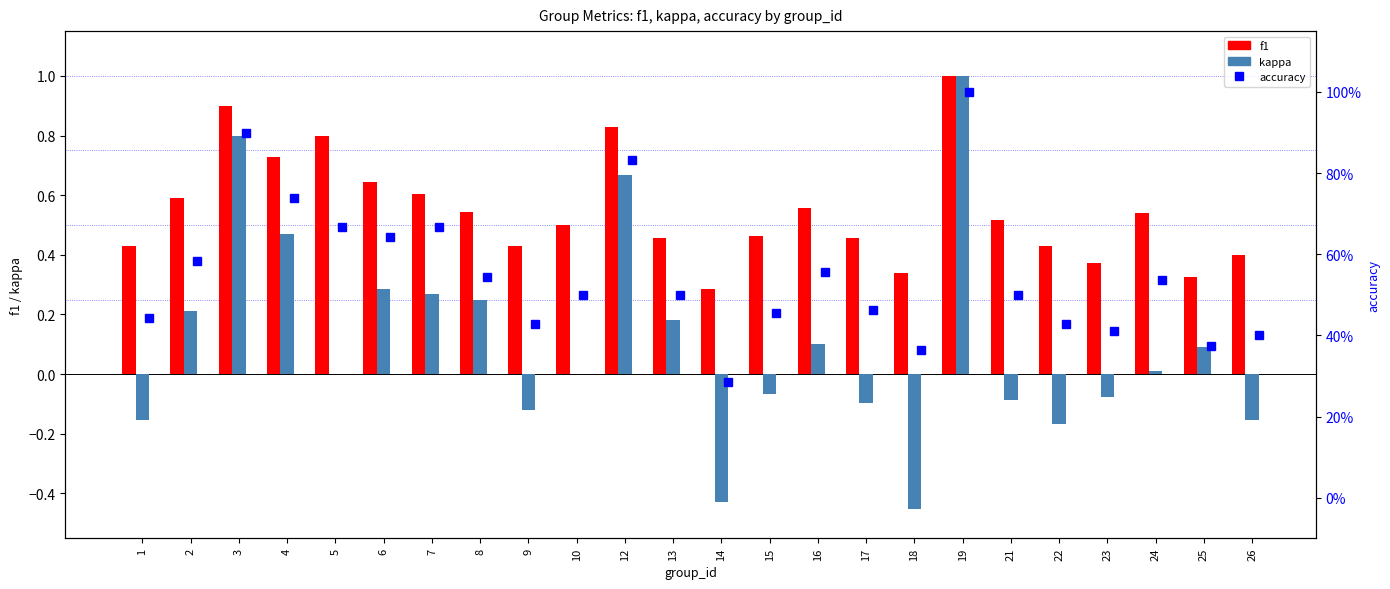

Which series has the largest total across all categories?

accuracy